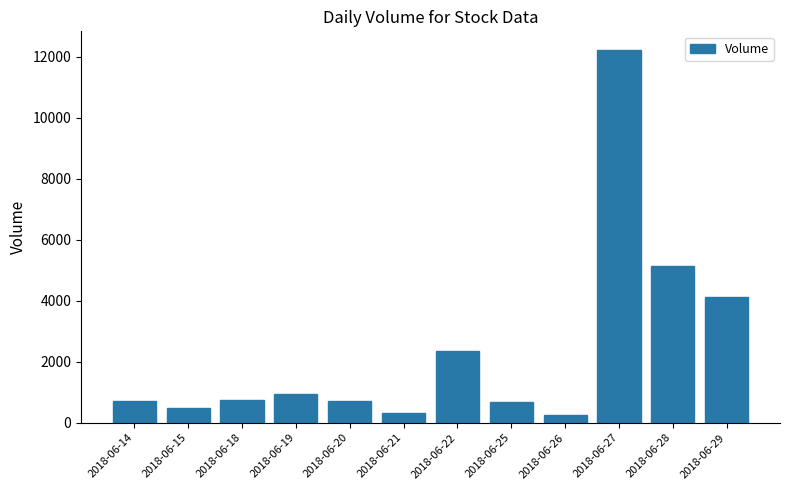

Which has a higher value, 2018-06-25 or 2018-06-22?

2018-06-22